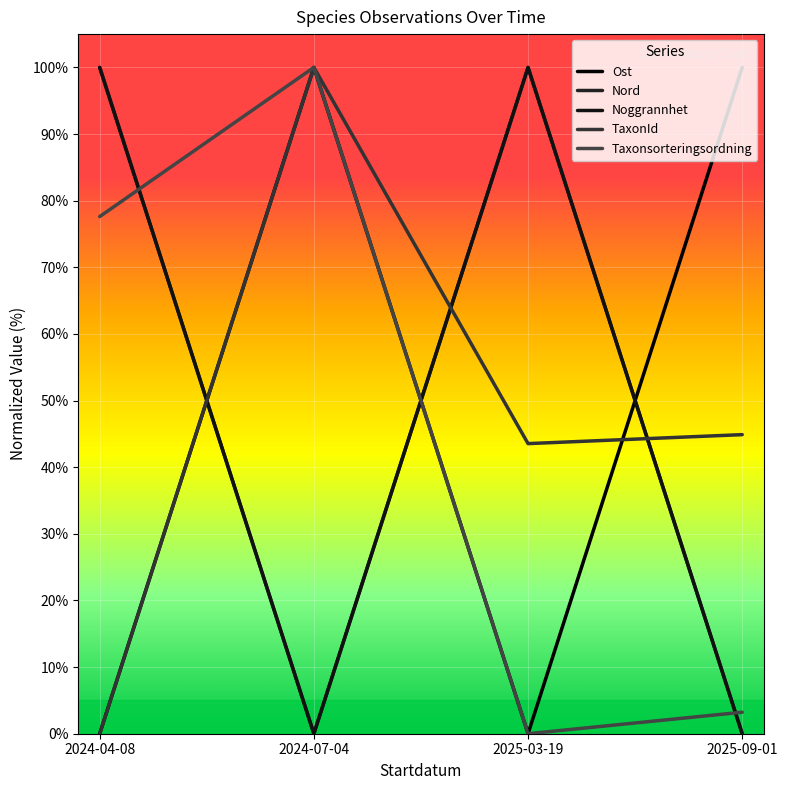

Where is the first local minimum for TaxonId?

2025-03-19